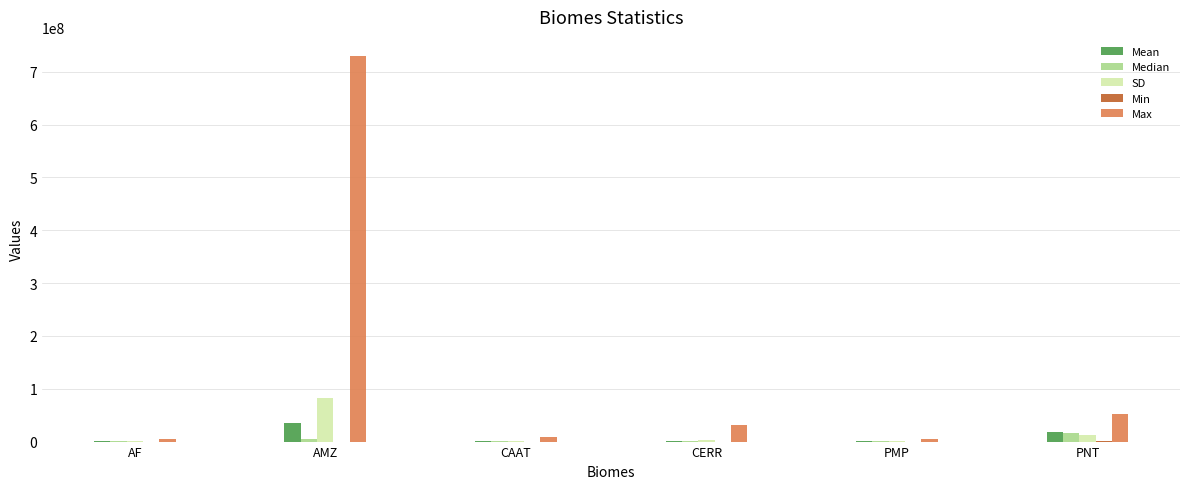

What is the sum of all Median values?

23831979.5